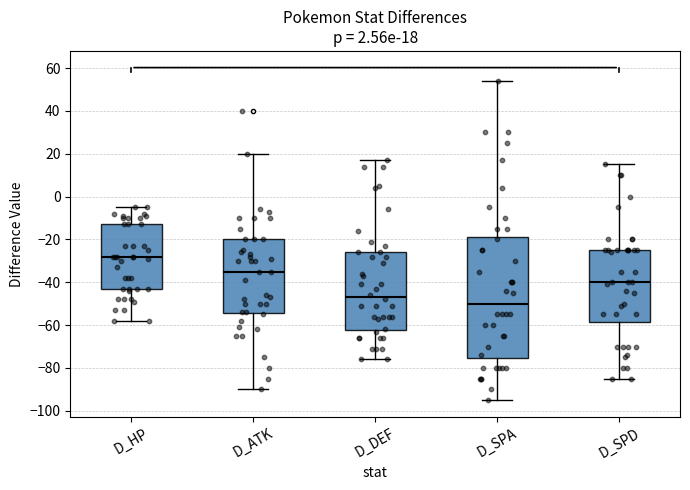

Which box is the tallest, from its lower edge to its upper edge?

D_SPA